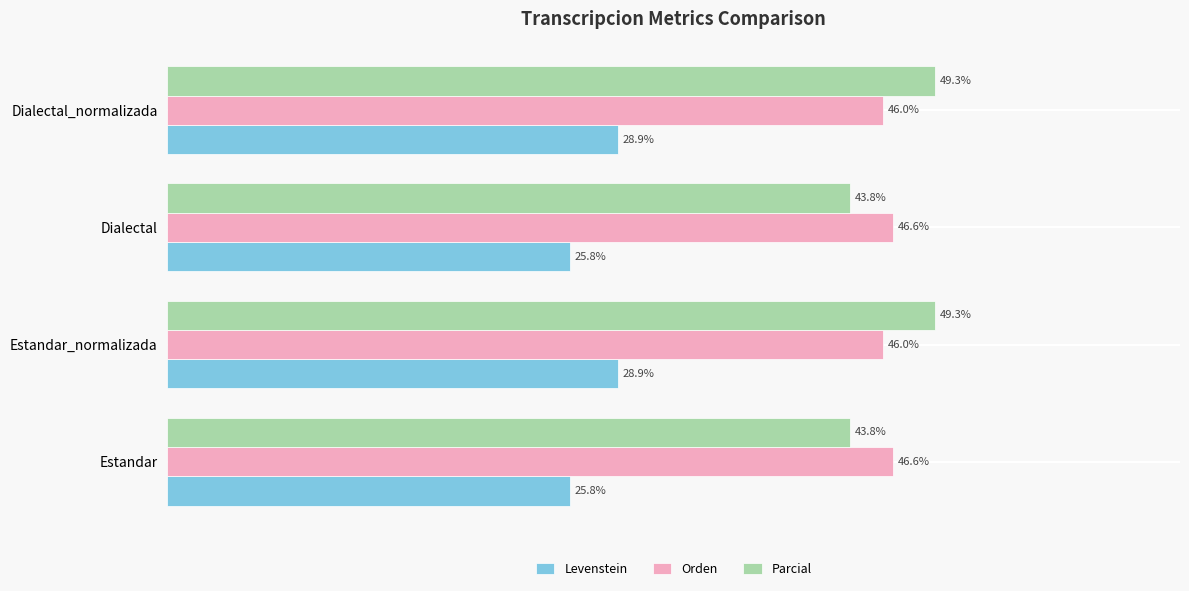

Rank the series by their maximum value, from highest to lowest.

Parcial, Orden, Levenstein